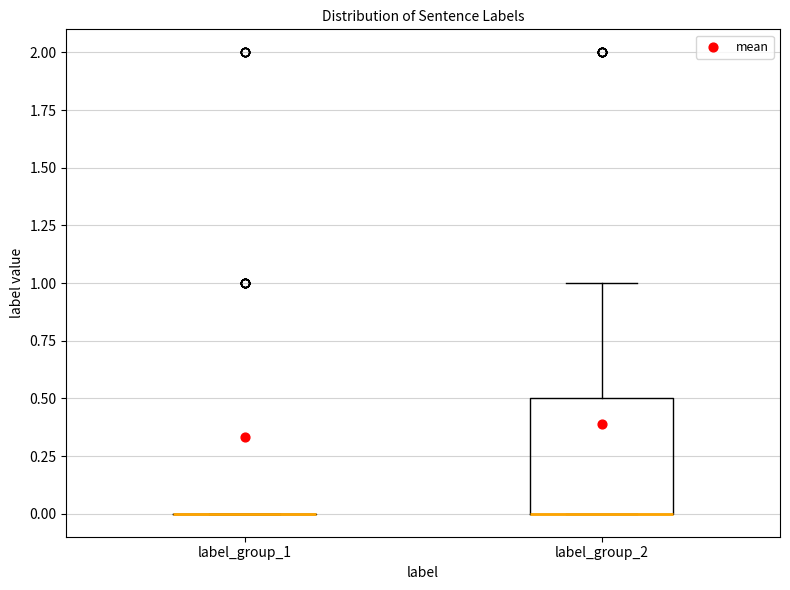

Reading left to right, transcribe this box plot: for each box, give where its median line is, the range the box spans, and where its two whiskers end, as read against the y-axis. The values are not printed on the chart, so give them approximately, as read against the axis.

label_group_1: box collapsed to a line at 0.0, whiskers 0.0 to 0.0
label_group_2: median 0.0 (drawn on the box's lower edge), box 0.0 to 0.5, whiskers 0.0 to 1.0